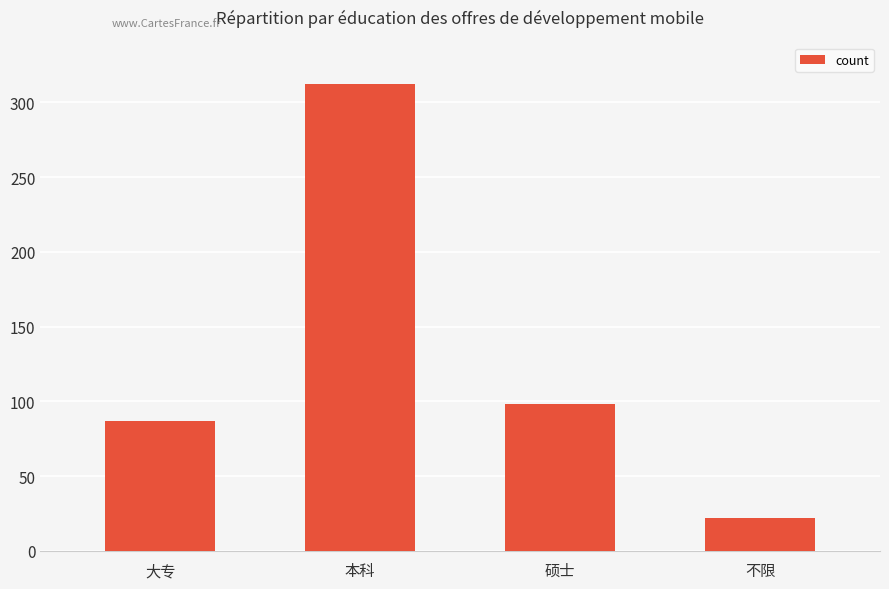

Reading right to left, list all the values displayed in this chart.

22	98	312	87